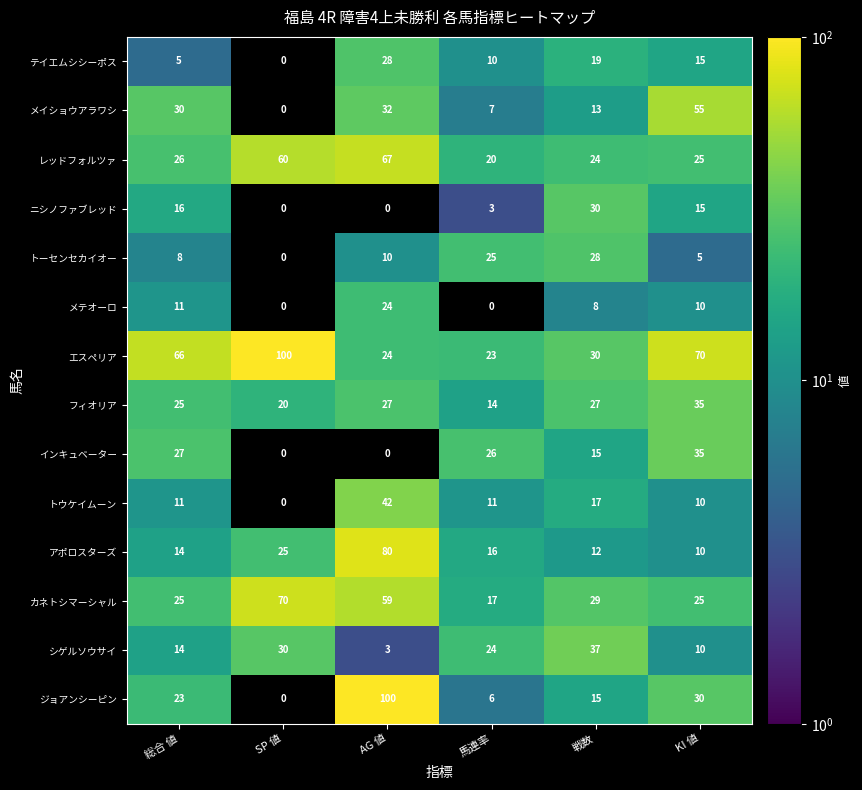

What is the difference between the second highest and minimum values in the アポロスターズ series?

15